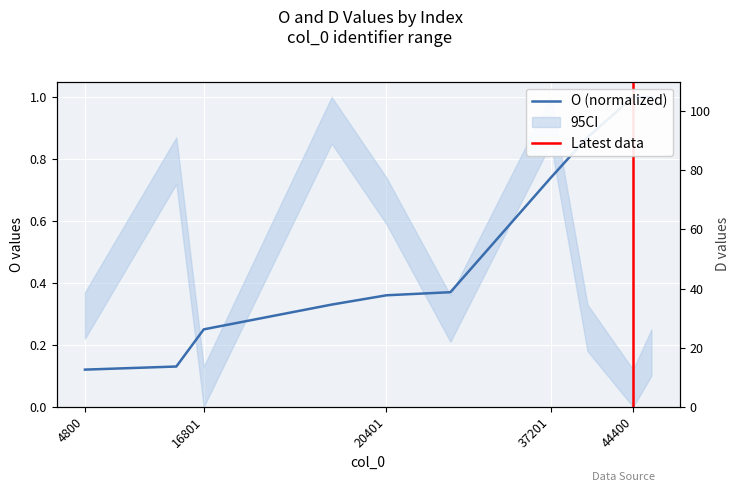

Which category has the lowest value across all series?

4800